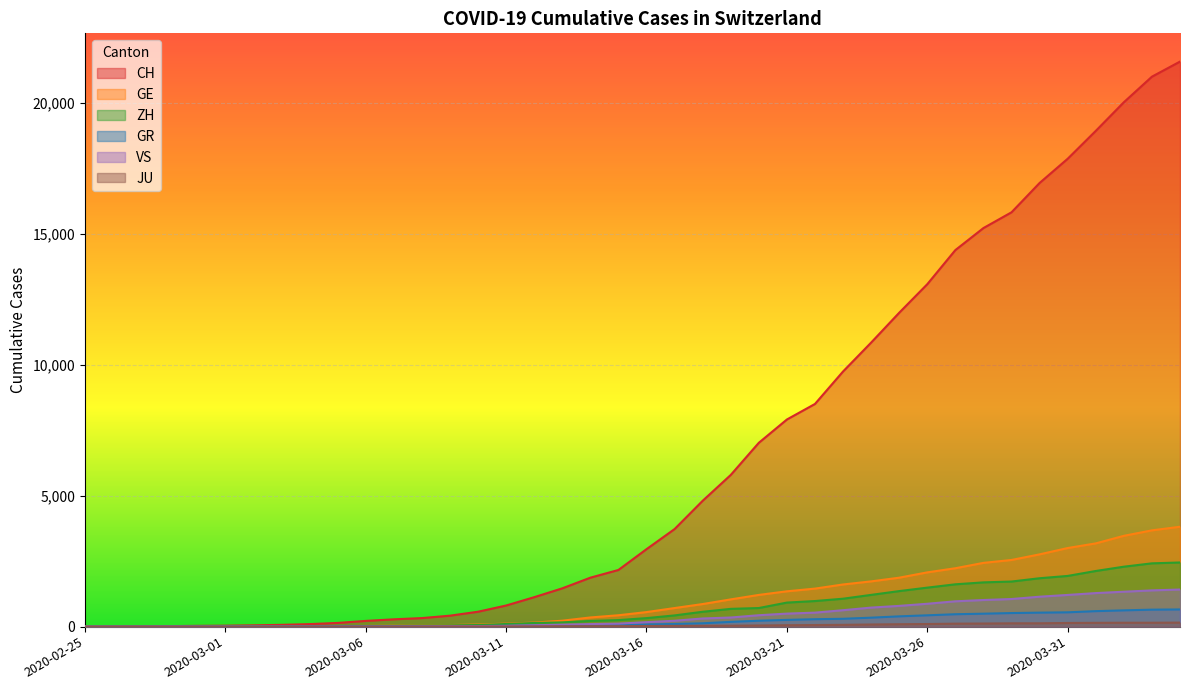

Between 2020-03-23 and 2020-03-28, which series saw the biggest shift?

CH